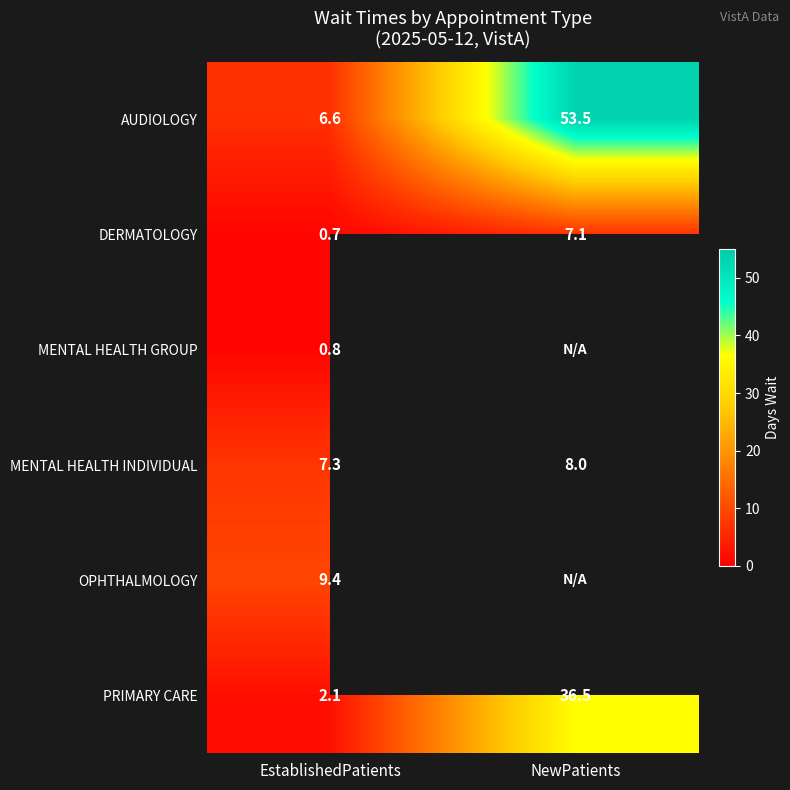

Which category has the highest value in the OPHTHALMOLOGY series?

EstablishedPatients